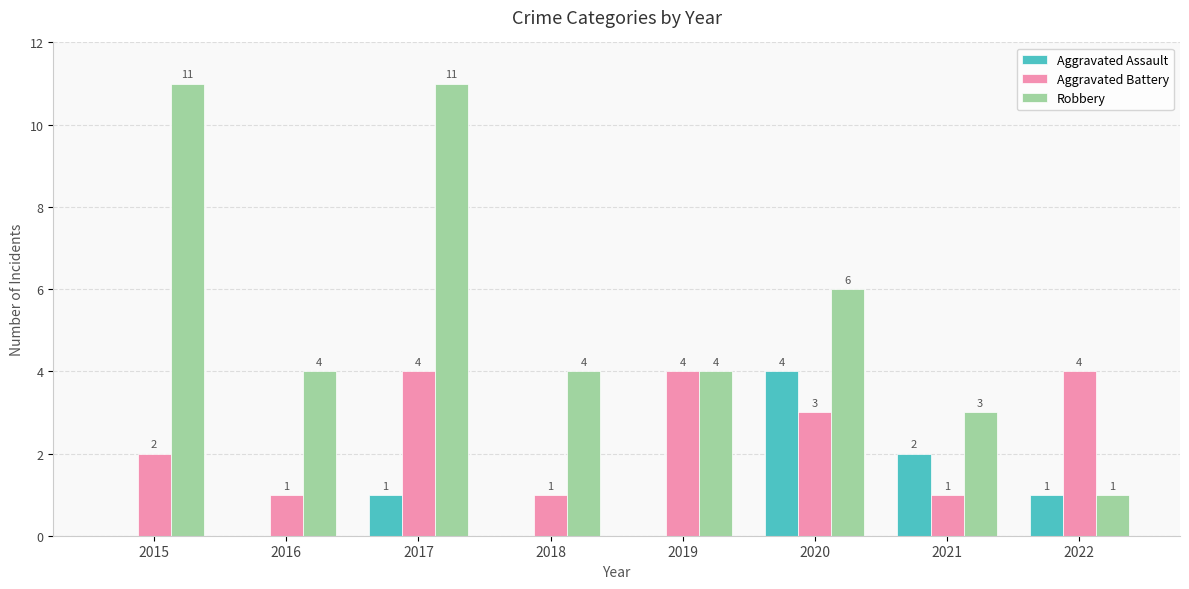

Which series has the largest range (max minus min)?

Robbery